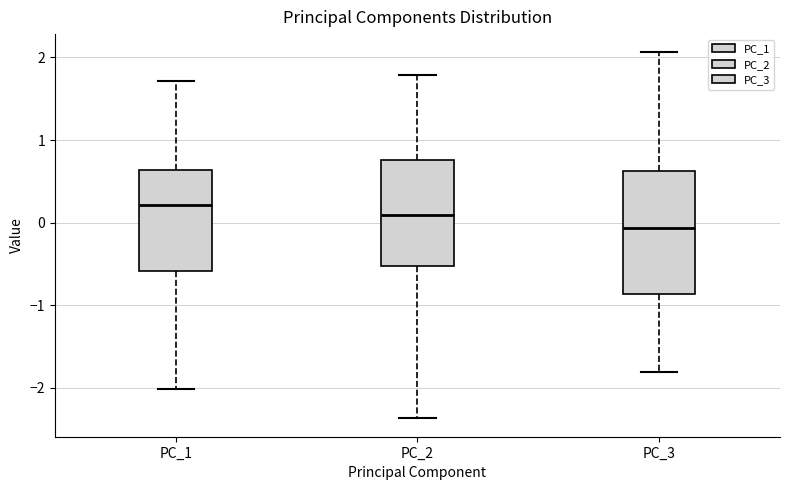

Where does the median line of the box for PC_3 sit on the y-axis? The values are not printed on the chart, so give them approximately, as read against the axis.

-0.1